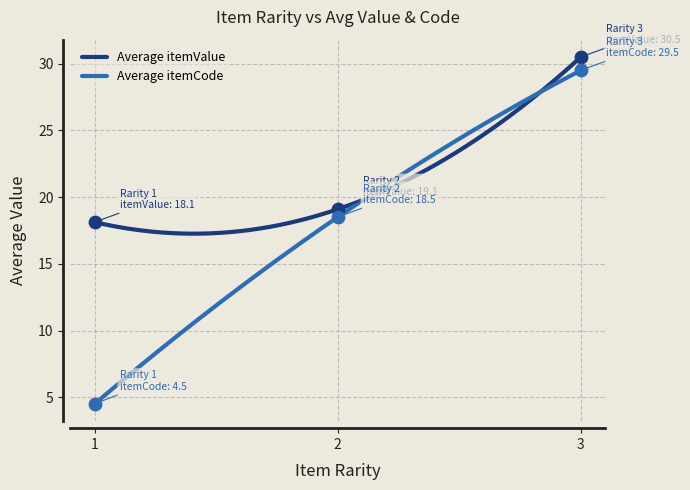

Which series contains the lowest Y value?

Average itemCode